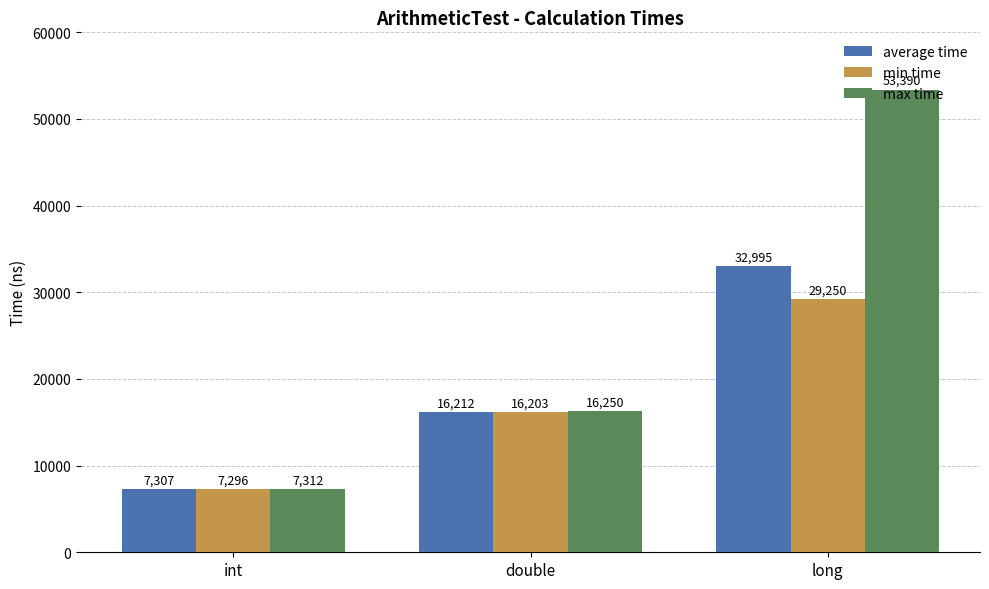

How many data points in max time are less than 16250?

1